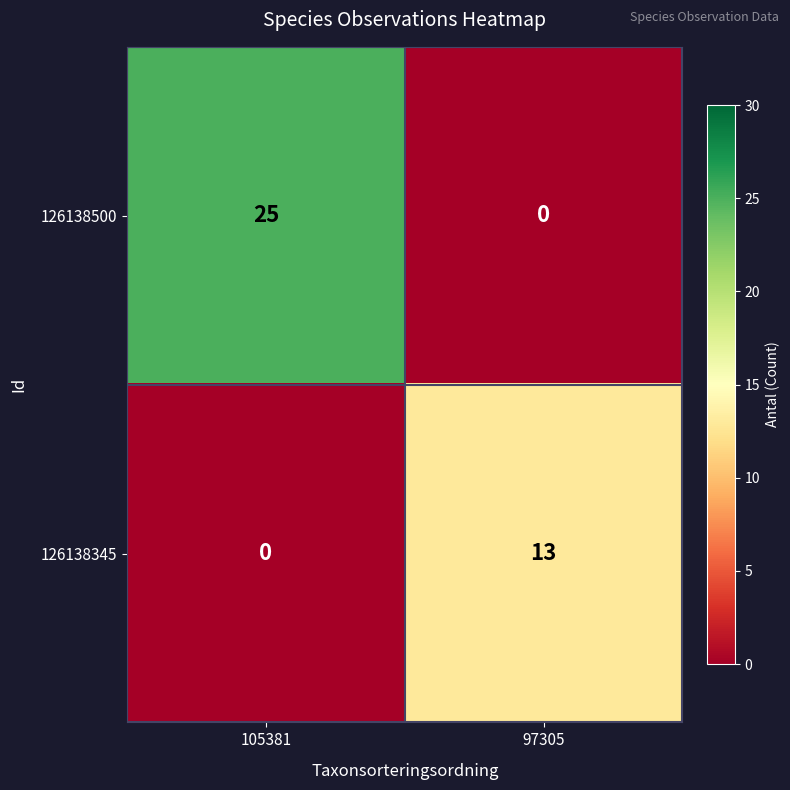

List the series in order of their peak value, highest first.

126138500, 126138345